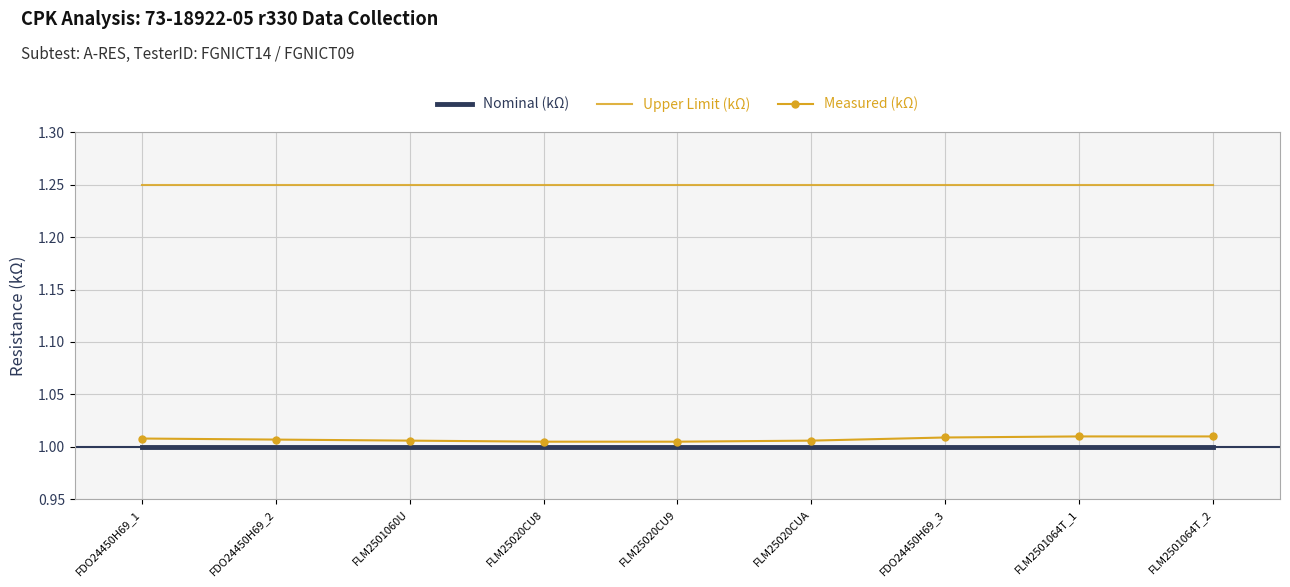

True or false: Upper Limit (kΩ) and Nominal (kΩ) intersect in this chart.

False